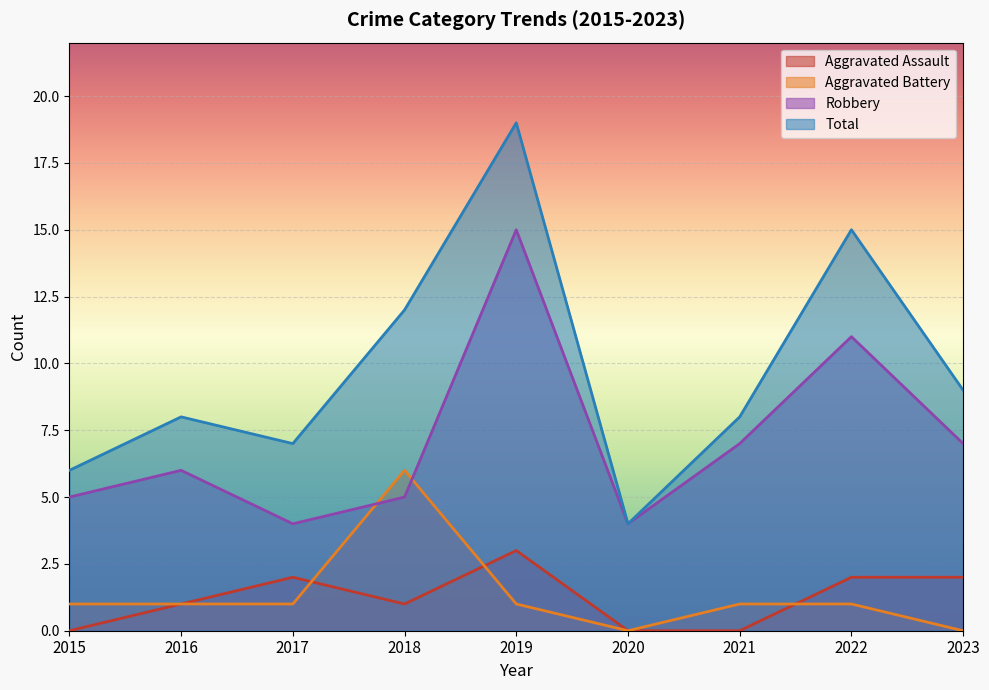

List the series in order of their peak value, lowest first.

Aggravated Assault, Aggravated Battery, Robbery, Total